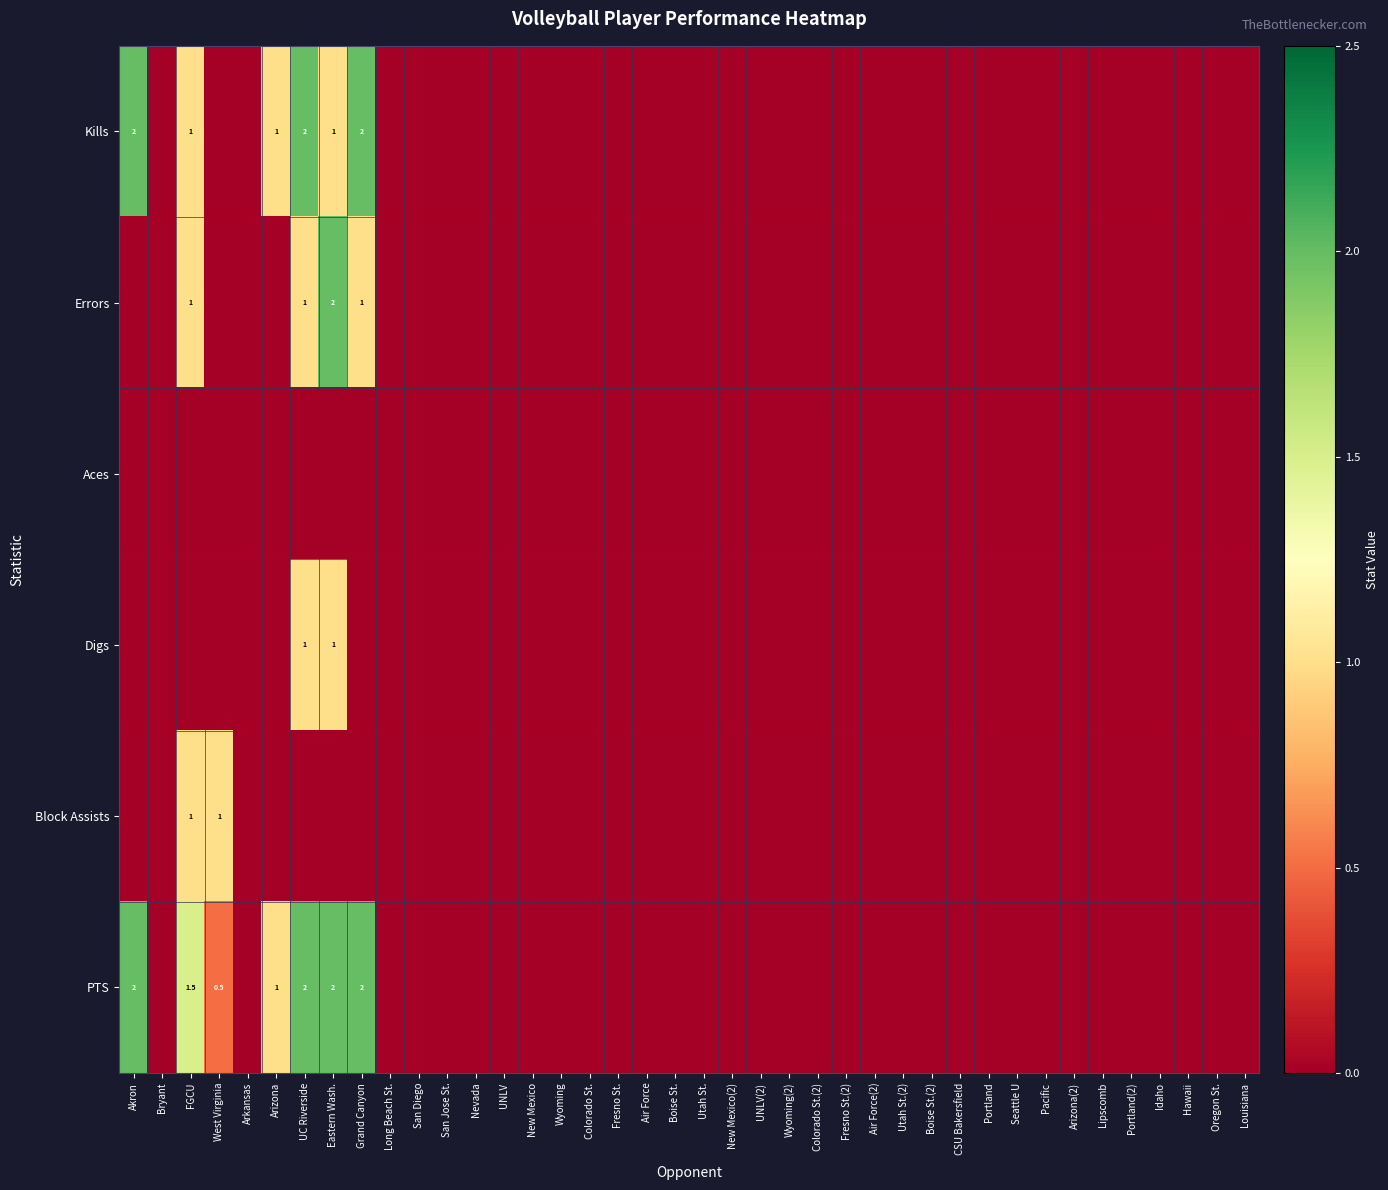

True or false: Kills has a value of 1.0 at Eastern Wash..

True